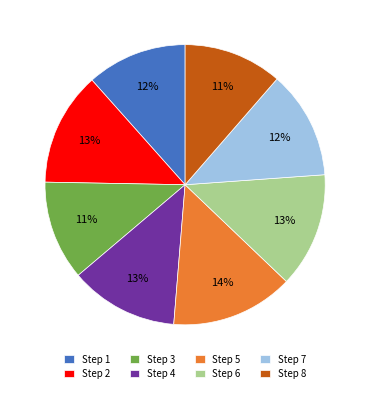

What percentage is the Step 3 slice, to the nearest percent?

11%